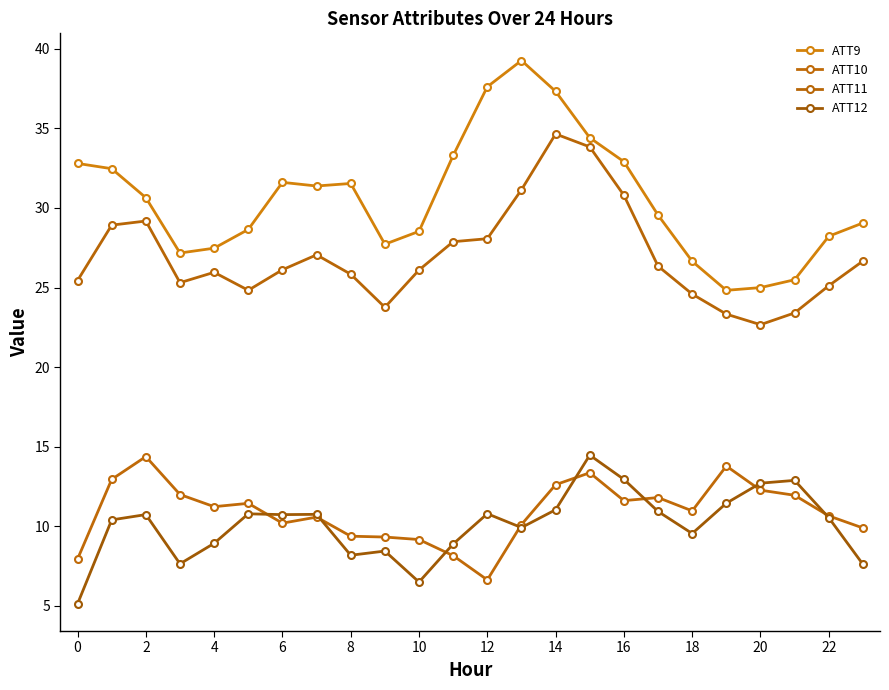

What is the minimum value shown in the chart?

5.1